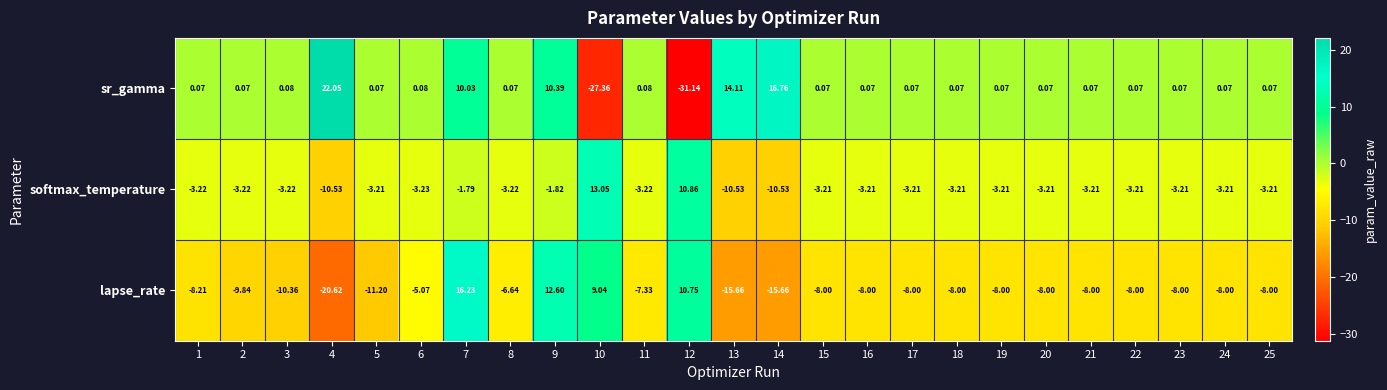

Rank the series by their average value, from lowest to highest.

lapse_rate, softmax_temperature, sr_gamma